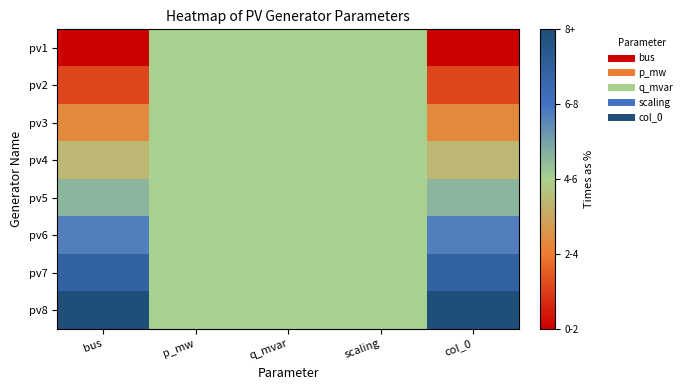

At which category is the sum across all series the highest?

bus